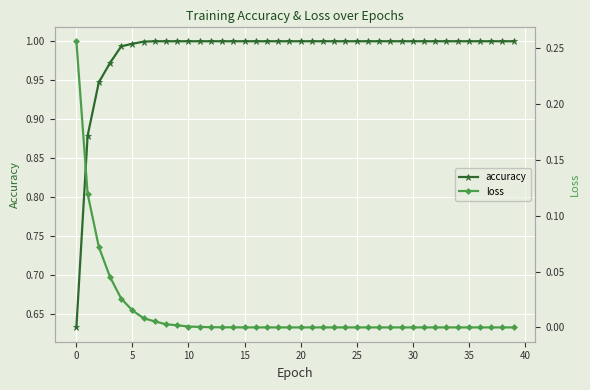

Between 25 and 15, which series saw the biggest shift?

loss